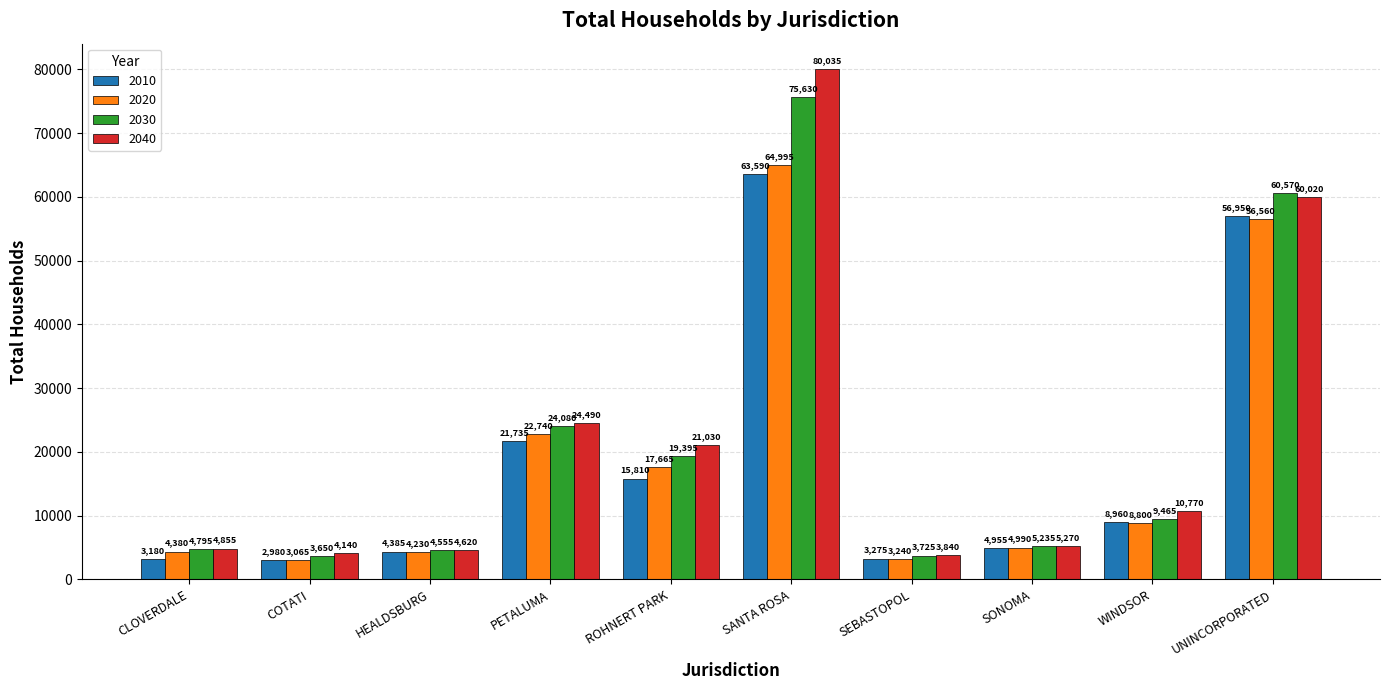

Which label corresponds to the smallest value in the chart?

COTATI